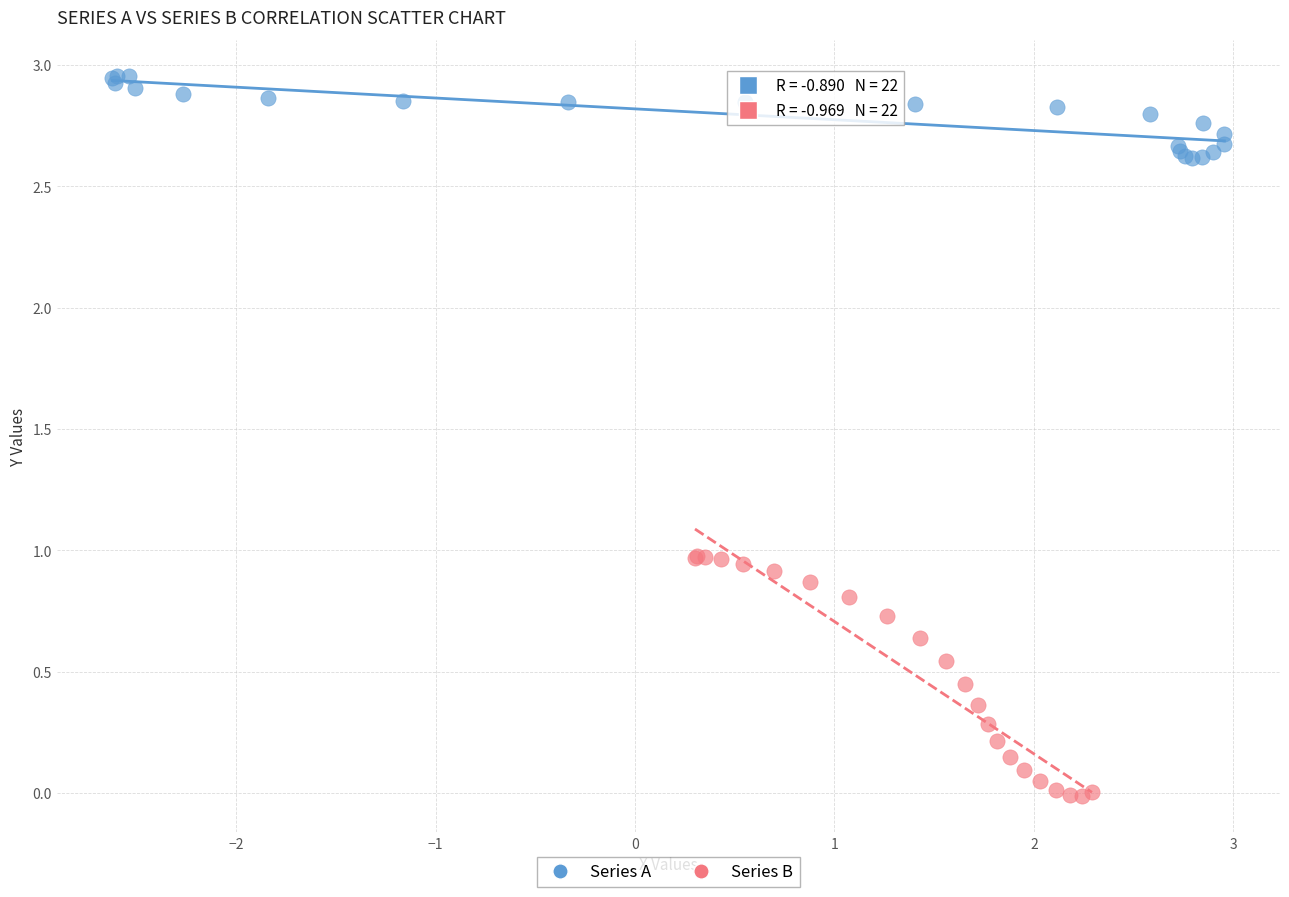

What are all the series names shown in the legend?

Series A, Series B